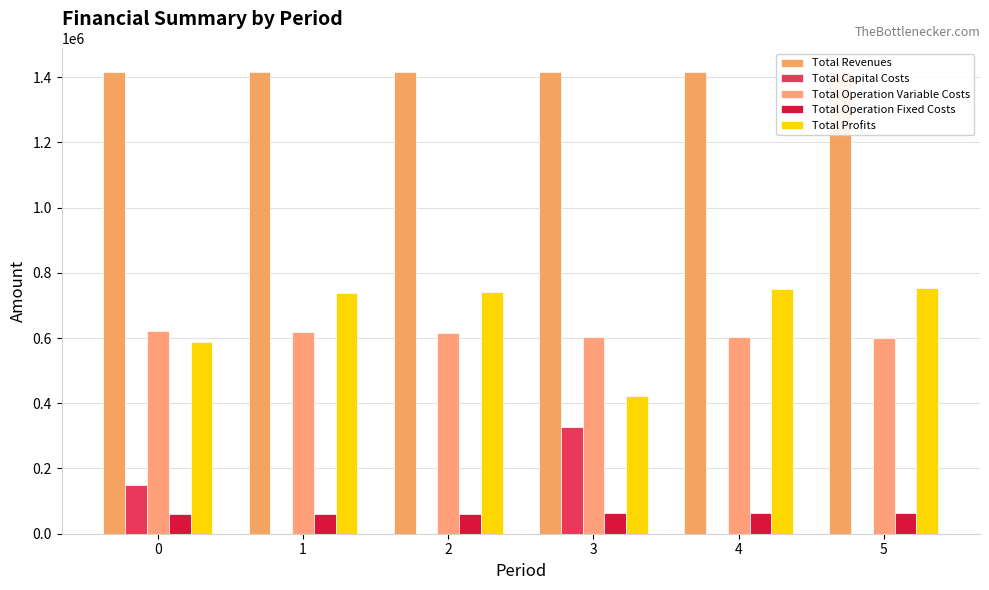

What is the maximum value shown in the chart?

1416799.2